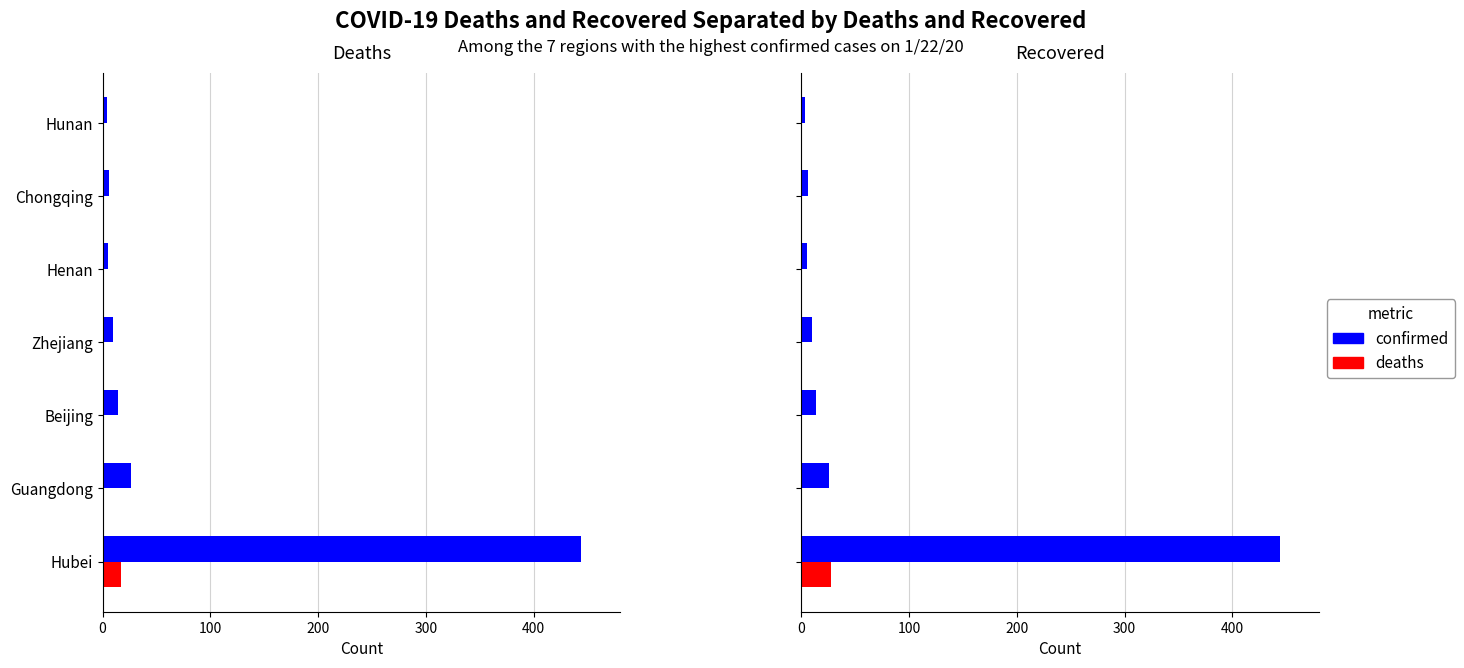

Between Hunan and Henan, which is larger?

Hunan